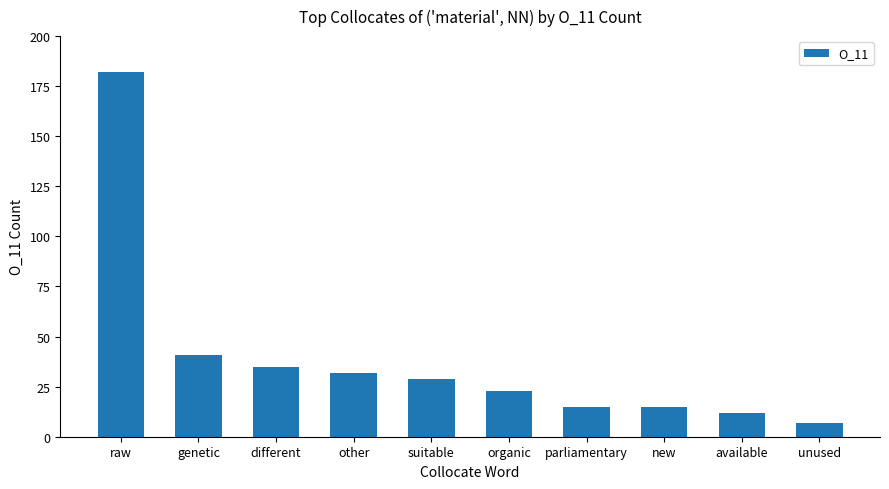

What is the sum of the values at suitable and genetic?

70